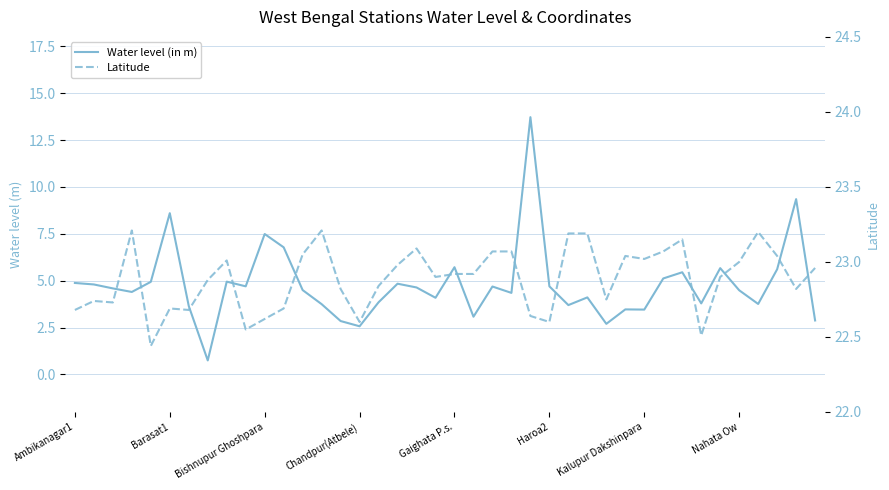

True or false: Latitude and Water level (in m) intersect in this chart.

False